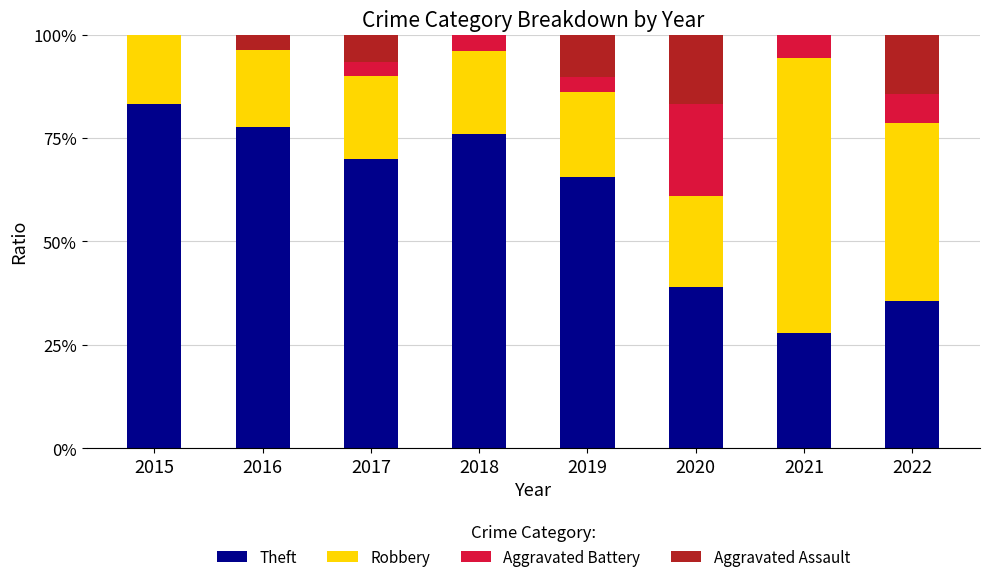

Is it true that Theft equals 70.0 at 2017?

True